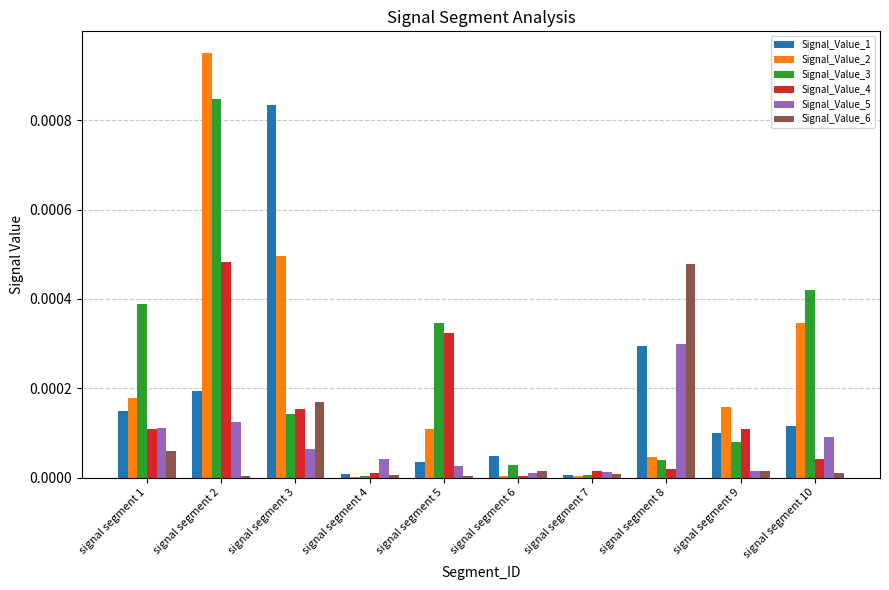

The Signal_Value_1 series shows 0.0 at signal segment 10. True or false?

True